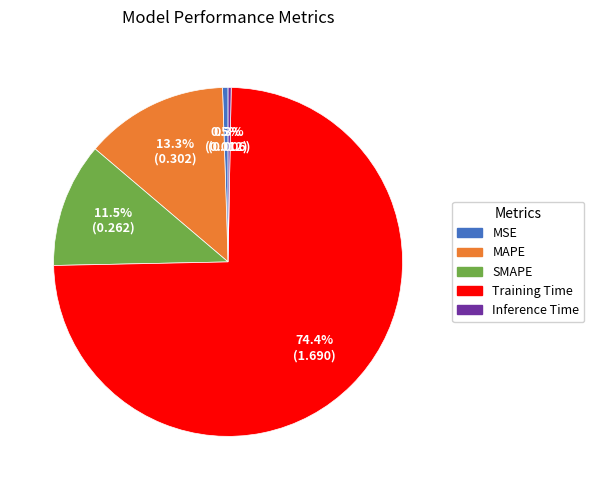

Is there a majority slice in this chart?

Yes